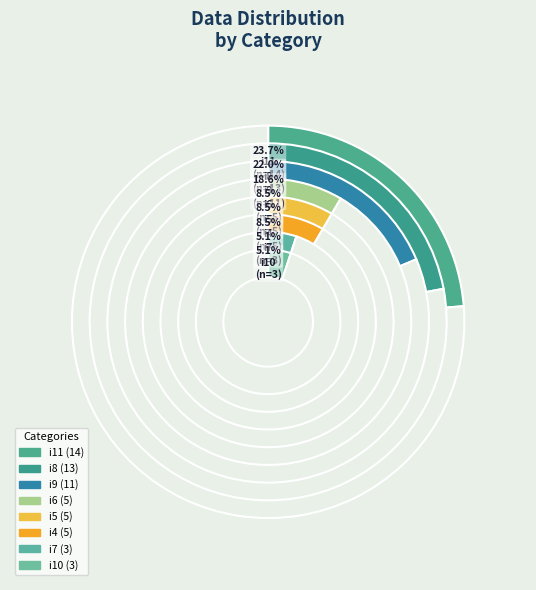

What portion of the pie excludes i9?

81.4%